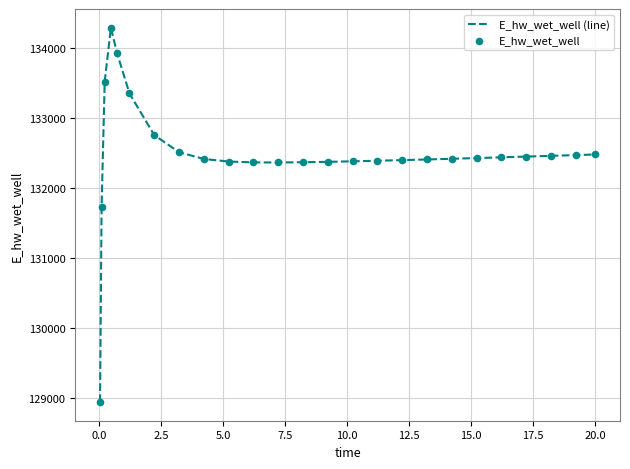

What is the smallest value displayed?

128942.0